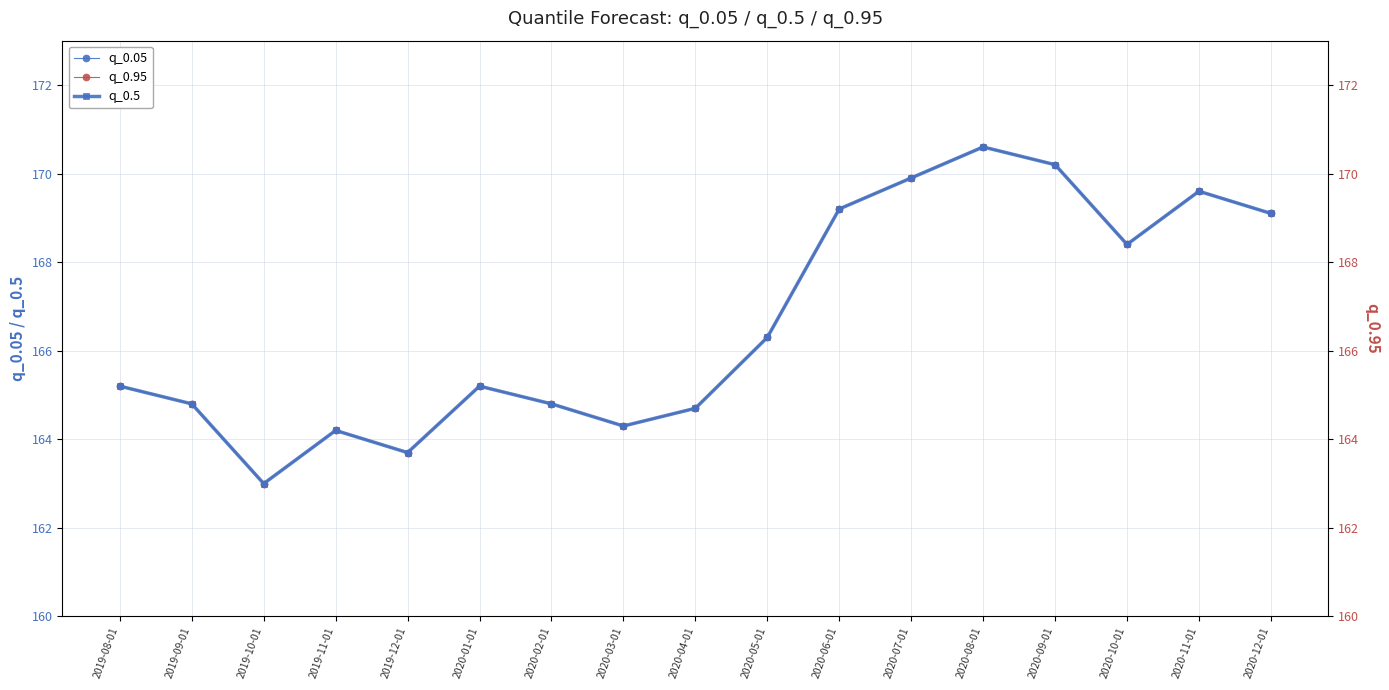

Between 2019-09-01 and 2020-09-01, which is larger?

2020-09-01